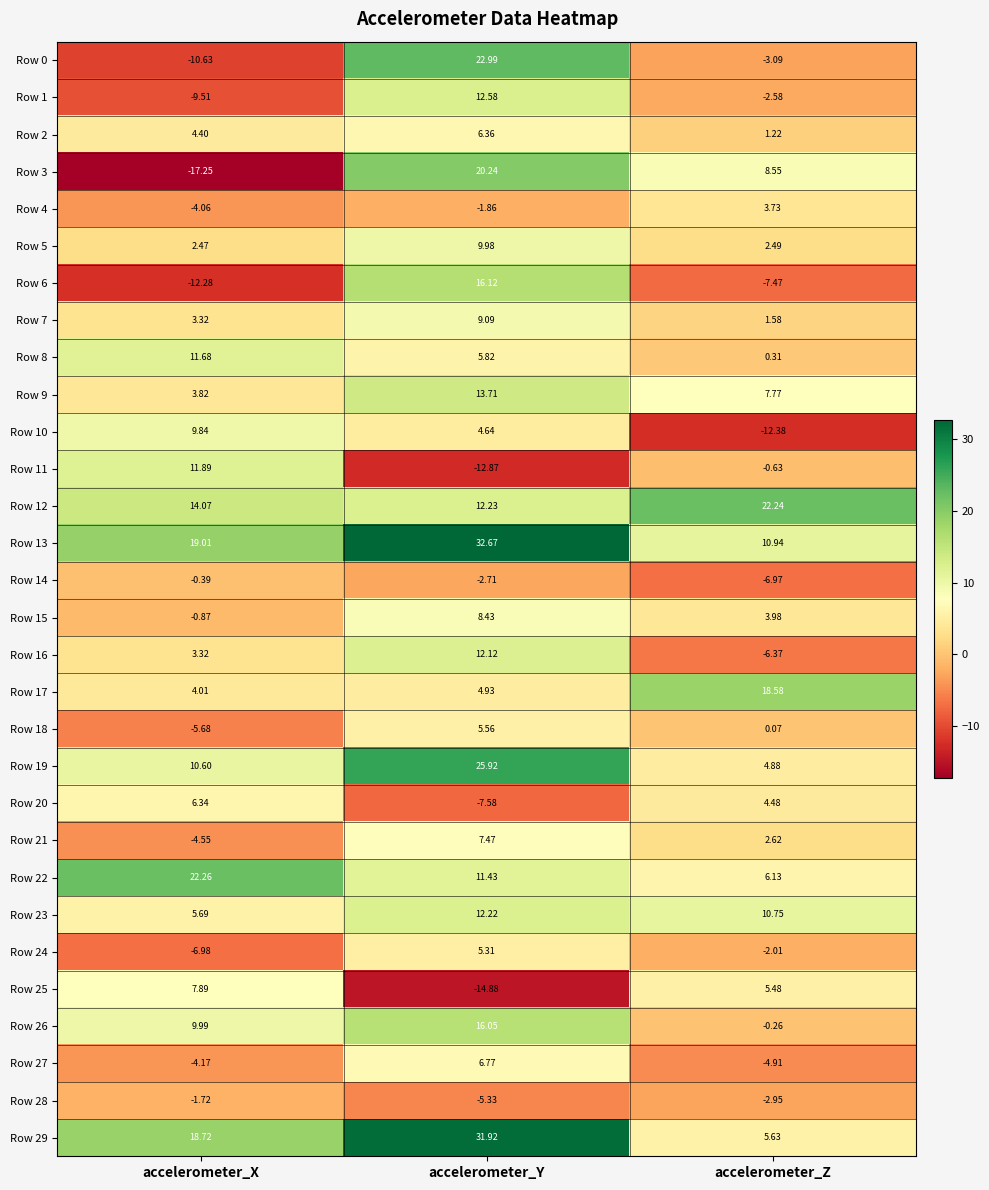

List the series in order of their peak value, lowest first.

Row 28, Row 14, Row 4, Row 24, Row 18, Row 20, Row 2, Row 27, Row 21, Row 25, Row 15, Row 7, Row 10, Row 5, Row 8, Row 11, Row 16, Row 23, Row 1, Row 9, Row 26, Row 6, Row 17, Row 3, Row 12, Row 22, Row 0, Row 19, Row 29, Row 13